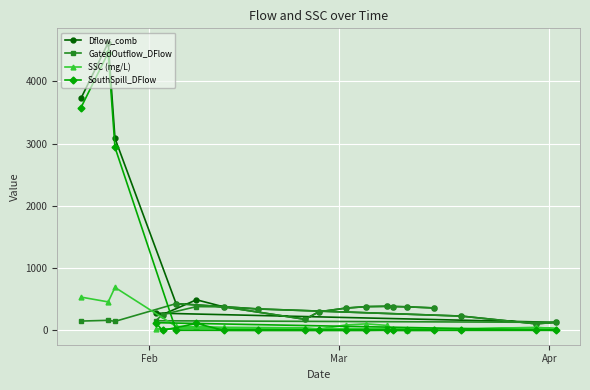

What is the greatest value displayed?

4621.0